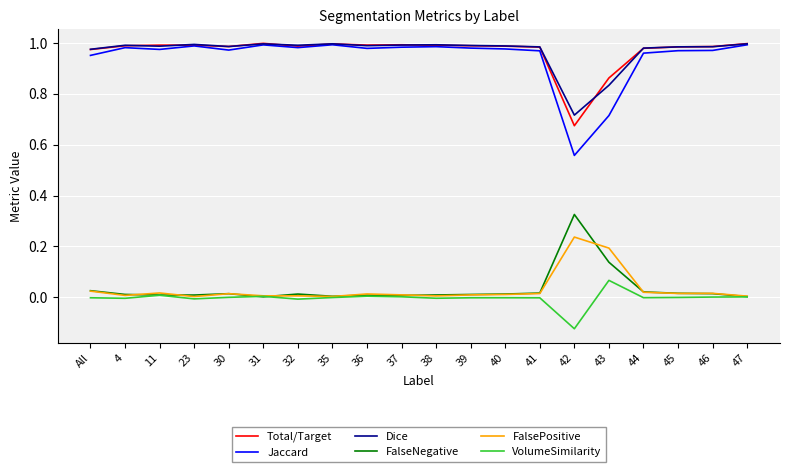

True or false: VolumeSimilarity and Total/Target intersect in this chart.

False